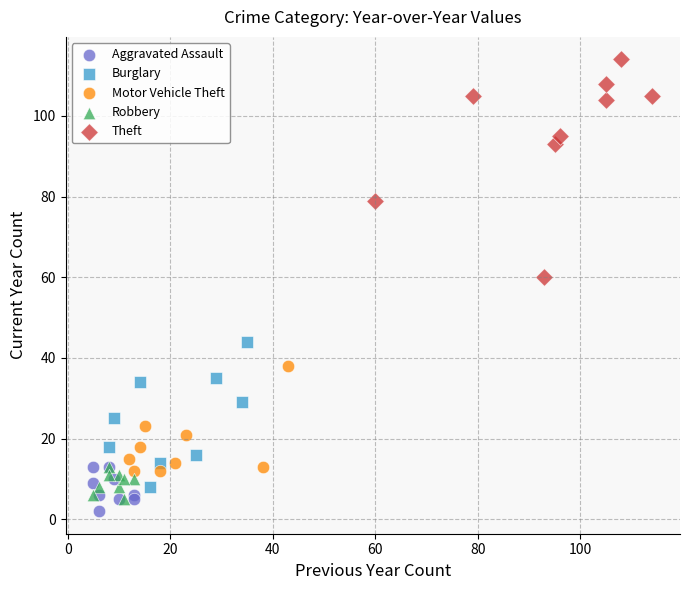

Which series has the widest spread of Y values?

Theft